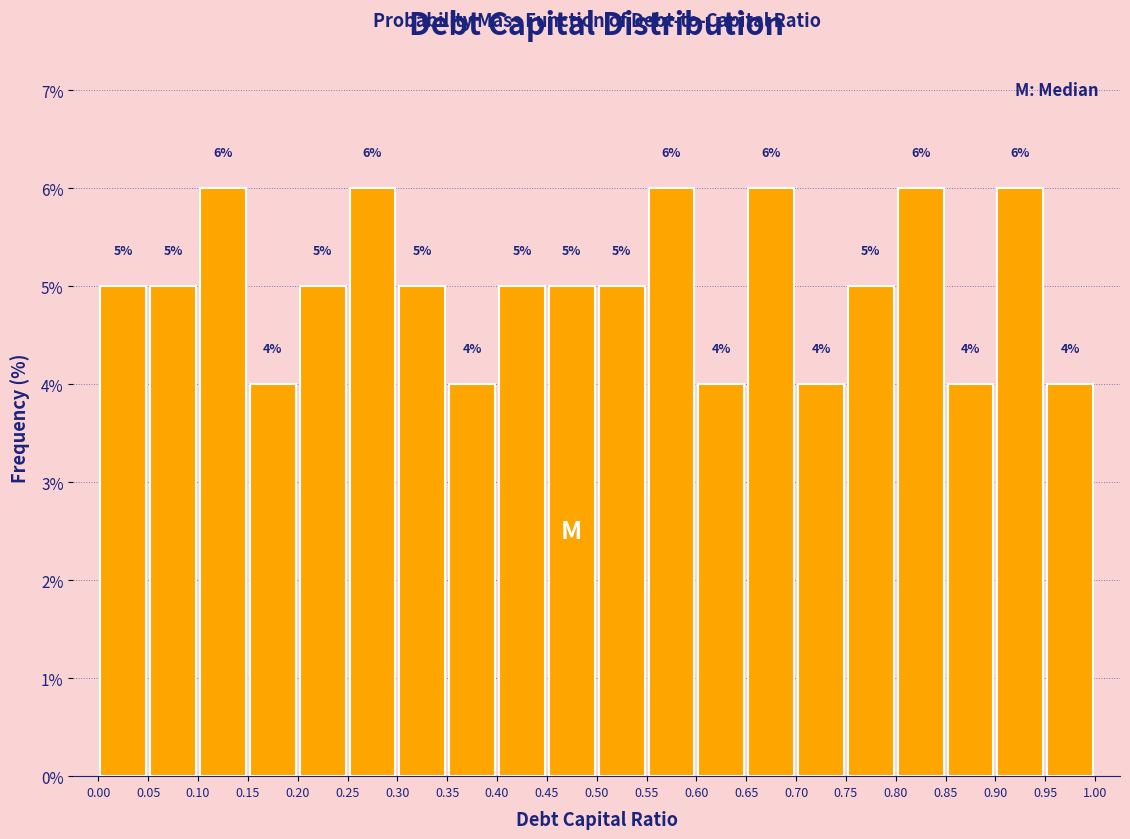

Reading left to right, transcribe this chart: for each bar, give the range it covers on the x-axis and its height.

0.00 to 0.05: 5
0.05 to 0.10: 5
0.10 to 0.15: 6
0.15 to 0.20: 4
0.20 to 0.25: 5
0.25 to 0.30: 6
0.30 to 0.35: 5
0.35 to 0.40: 4
0.40 to 0.45: 5
0.45 to 0.50: 5
0.50 to 0.55: 5
0.55 to 0.60: 6
0.60 to 0.65: 4
0.65 to 0.70: 6
0.70 to 0.75: 4
0.75 to 0.80: 5
0.80 to 0.85: 6
0.85 to 0.90: 4
0.90 to 0.95: 6
0.95 to 1.00: 4